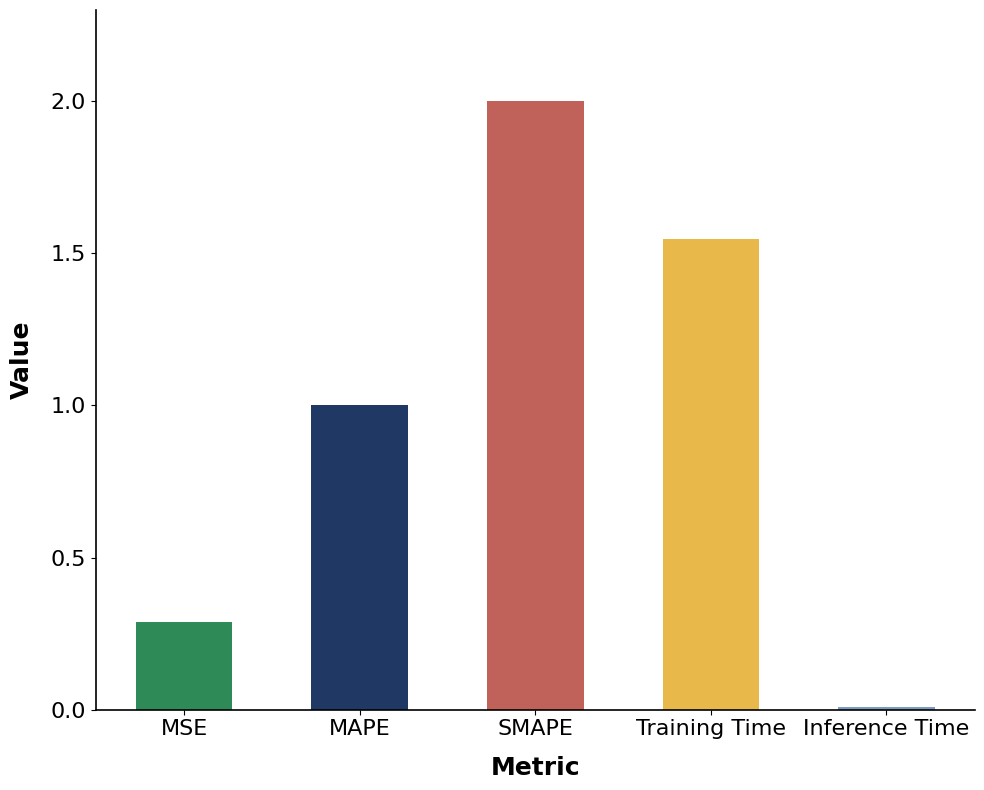

At which category does the chart reach its peak across all series?

SMAPE